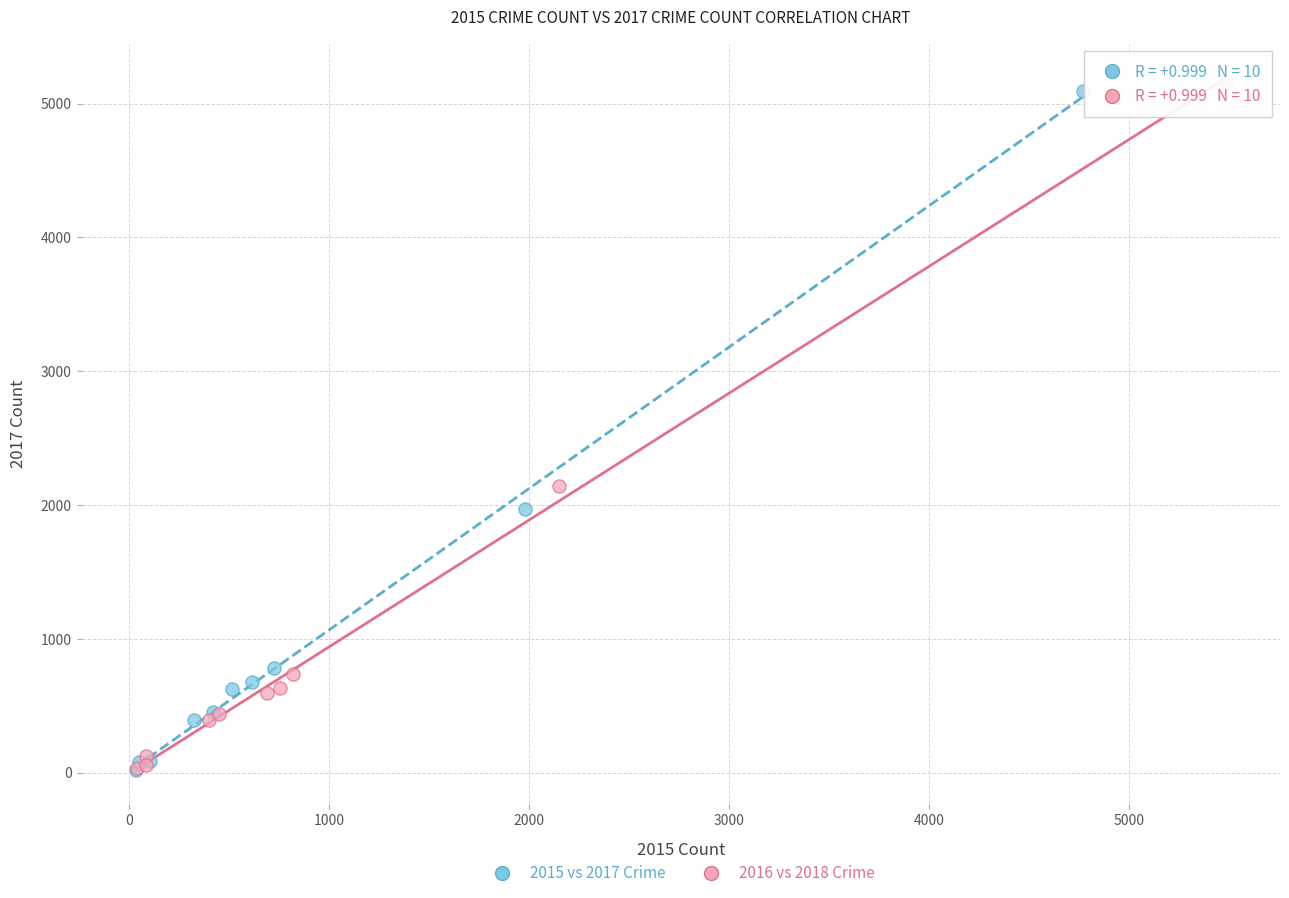

Which series has the largest Y range (max minus min)?

2016 vs 2018 Crime